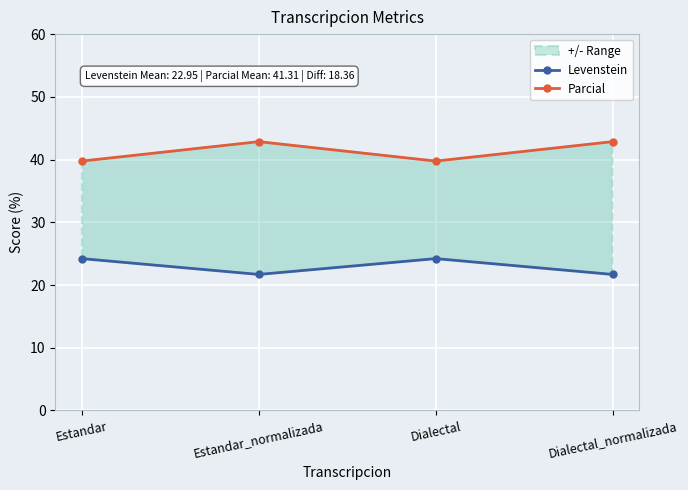

True or false: Parcial and Levenstein cross at least once.

False